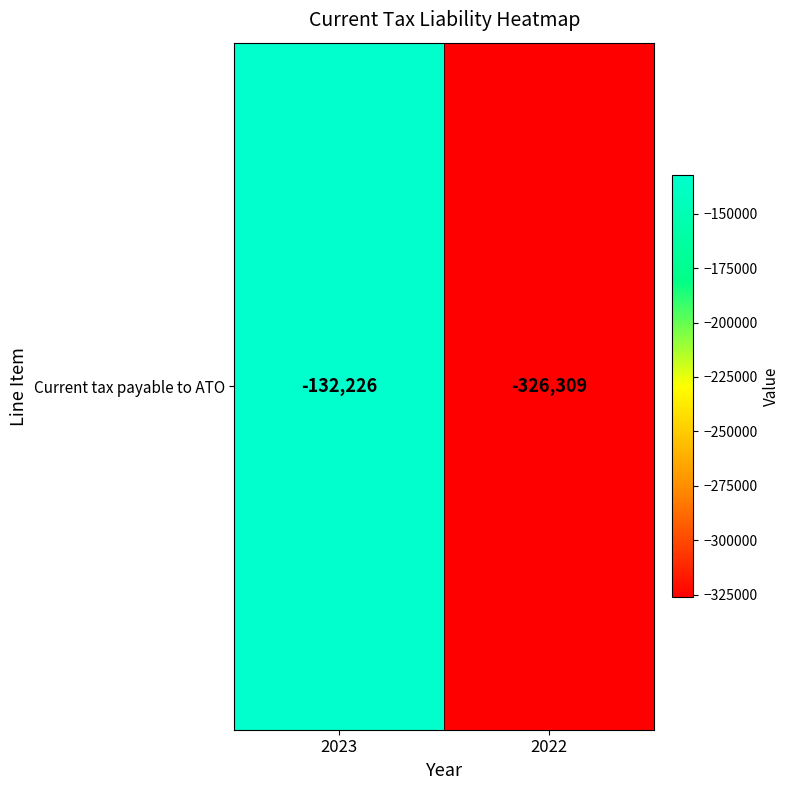

What is the maximum value shown in the chart?

-132226